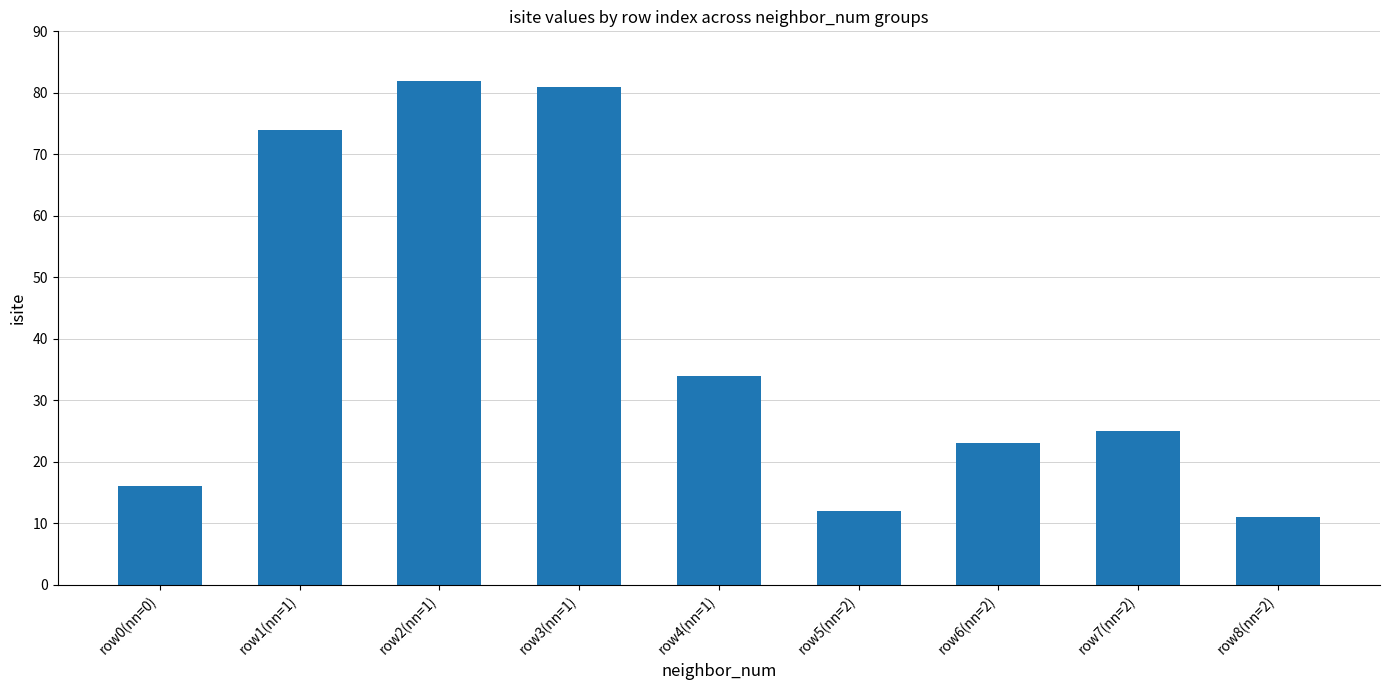

What is the ratio of the value at row6(nn=2) to the value at row8(nn=2)?

2.1